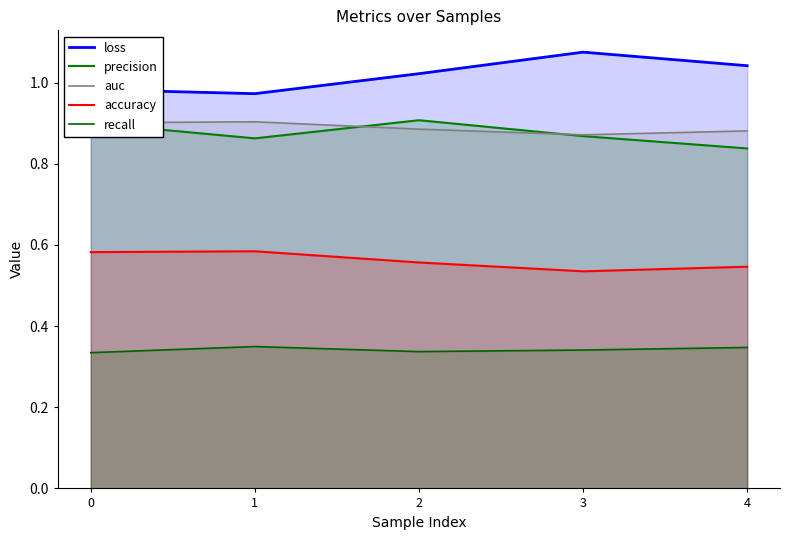

True or false: precision has a value of 0.9 at 2.

True